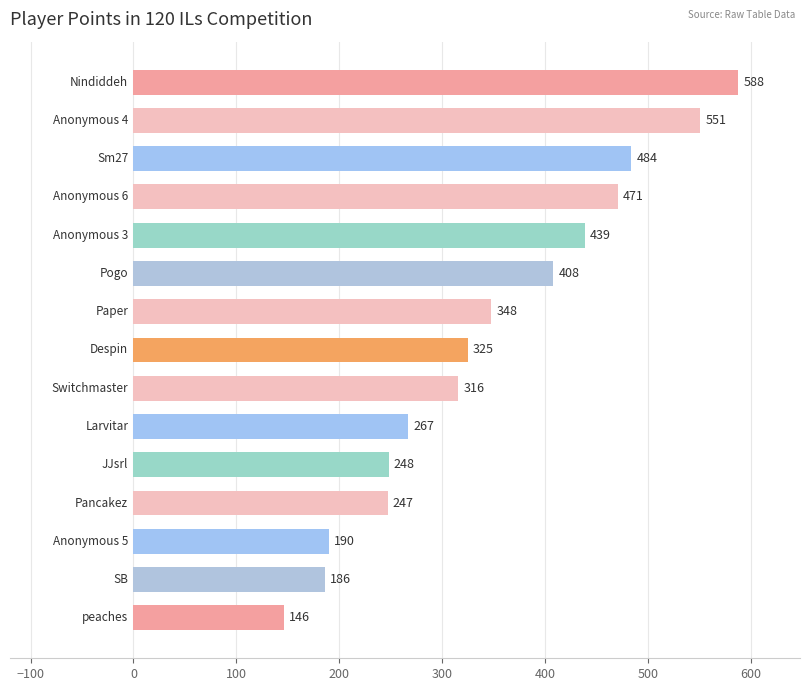

What is the minimum value shown in the chart?

146